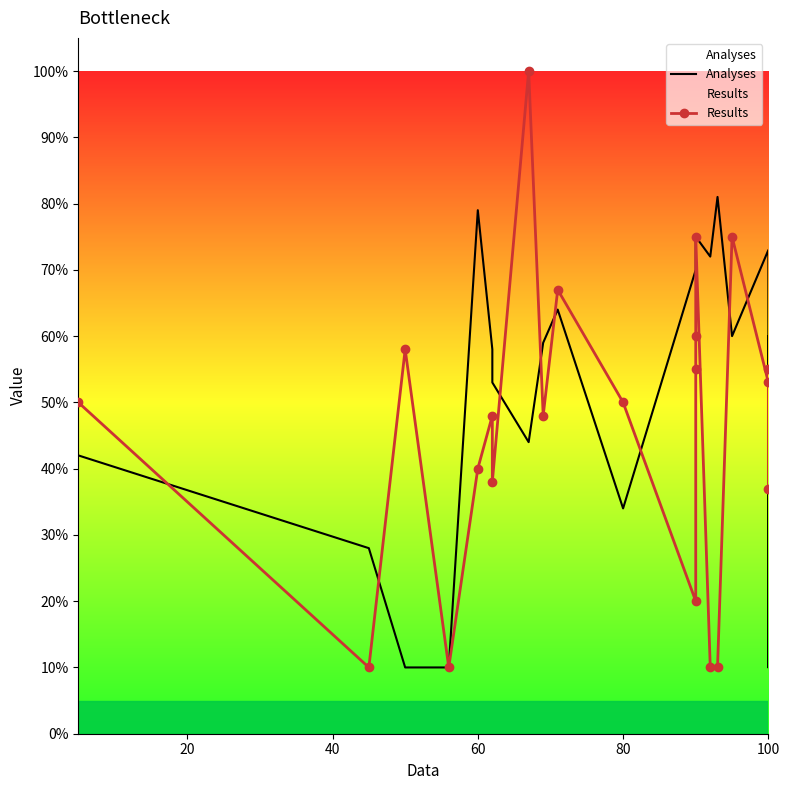

How many times do Results and Analyses cross each other?

10